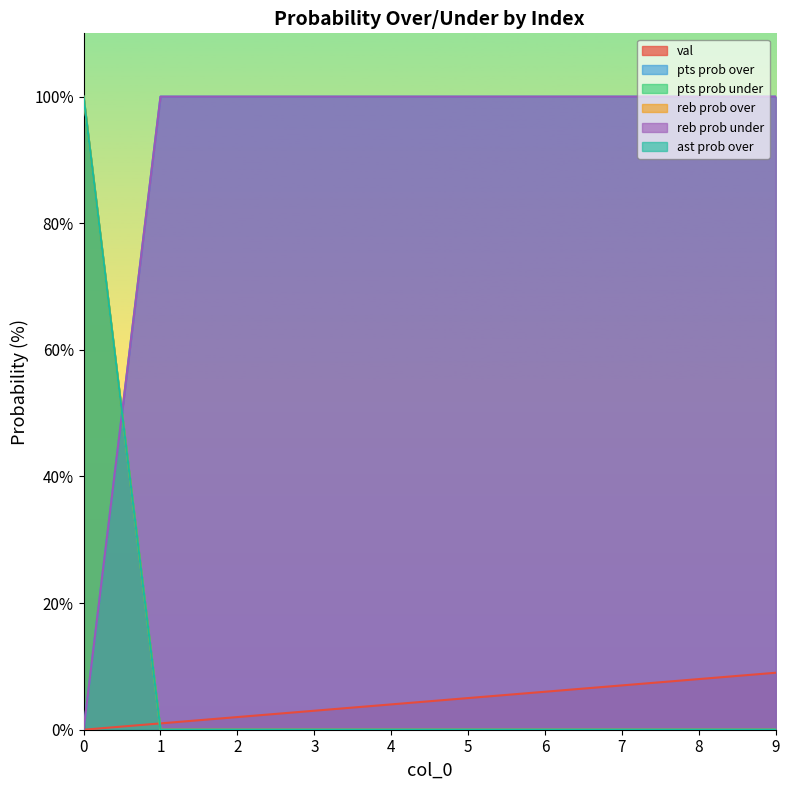

Reading right to left, list all the values displayed in this chart.

val: 9=9	8=8	7=7	6=6	5=5	4=4	3=3	2=2	1=1	0=0
pts prob over: 9=100	8=100	7=100	6=100	5=100	4=100	3=100	2=100	1=100	0=0
pts prob under: 9=0	8=0	7=0	6=0	5=0	4=0	3=0	2=0	1=0	0=100
reb prob over: 9=0	8=0	7=0	6=0	5=0	4=0	3=0	2=0	1=0	0=100
reb prob under: 9=100	8=100	7=100	6=100	5=100	4=100	3=100	2=100	1=100	0=0
ast prob over: 9=0	8=0	7=0	6=0	5=0	4=0	3=0	2=0	1=0	0=100